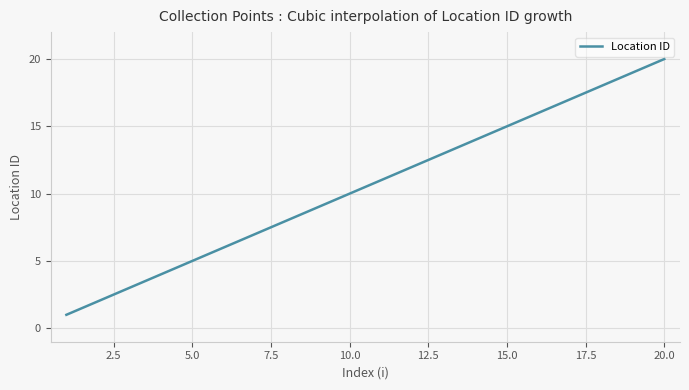

What is the greatest value displayed?

20.0